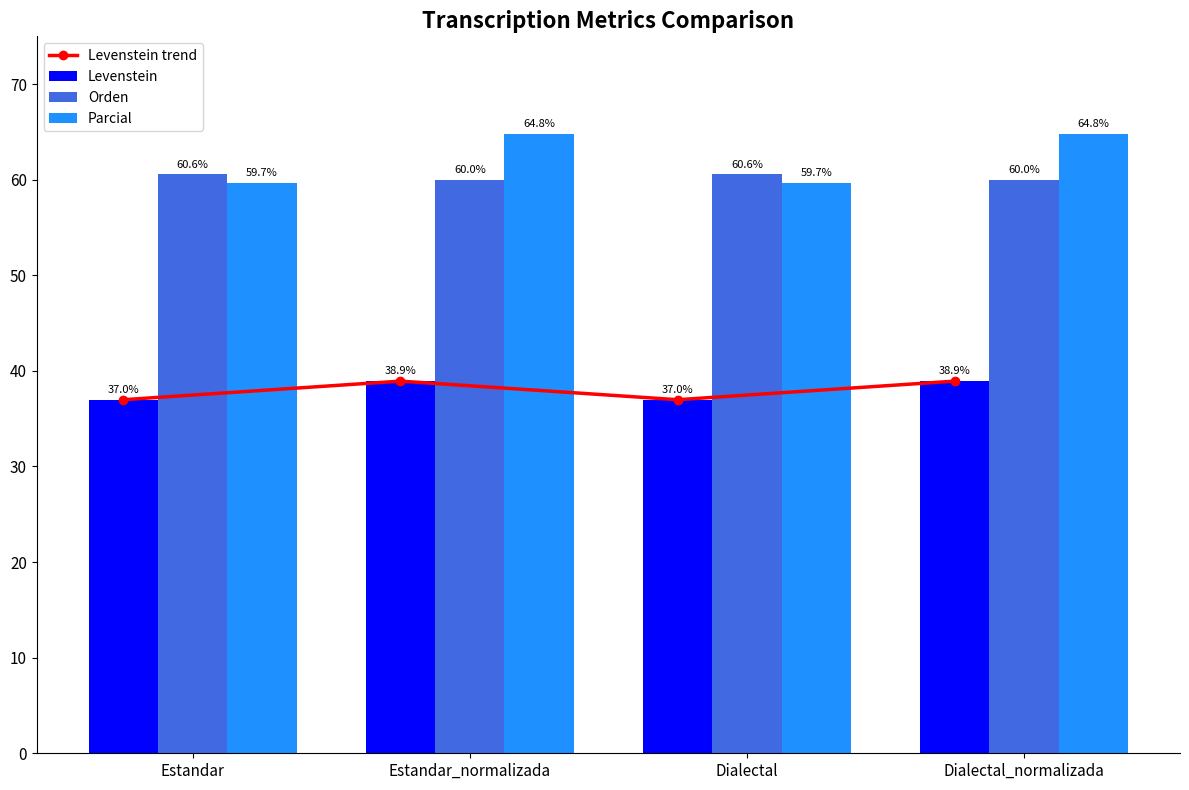

Is it true that Parcial equals 43.0 at Estandar_normalizada?

False